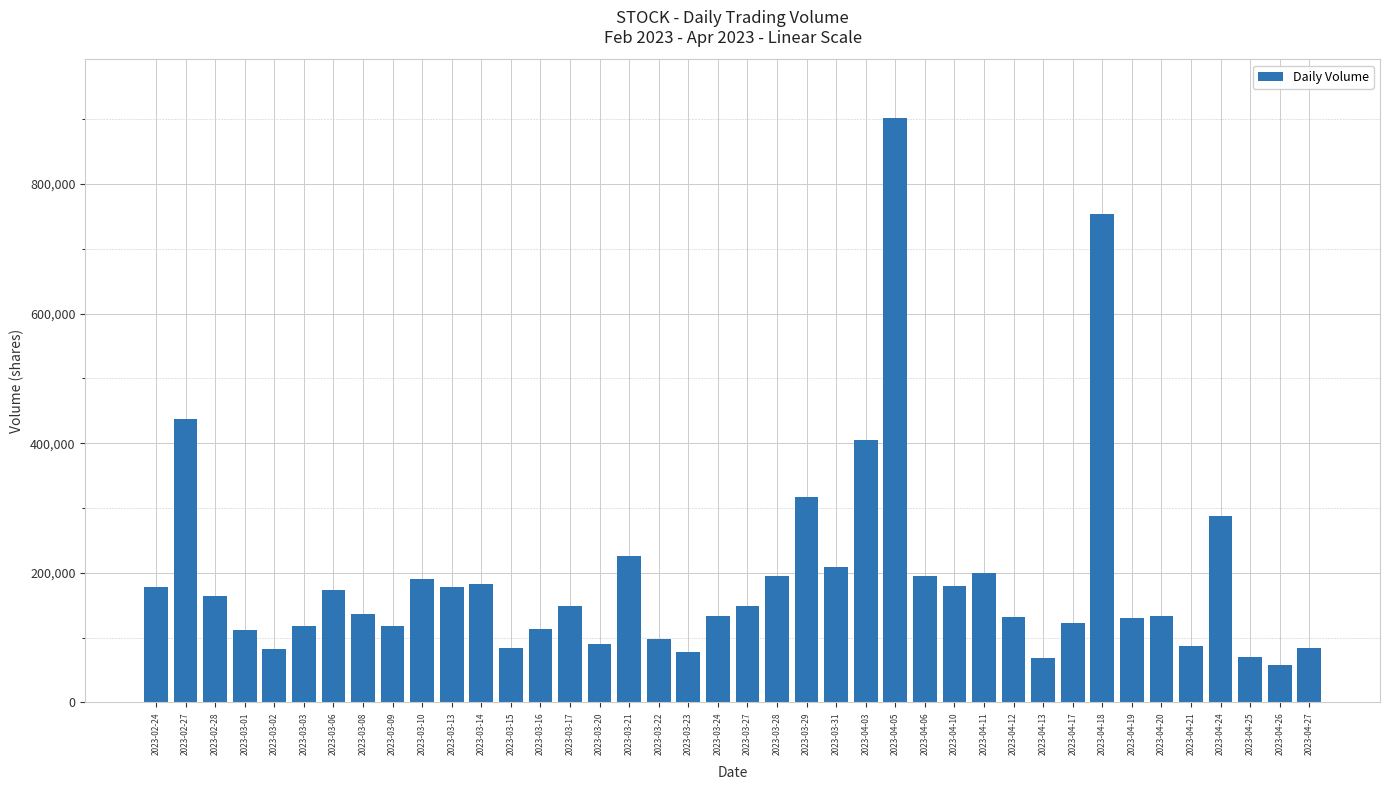

What is the label of the 25th bar from the left?

2023-04-03